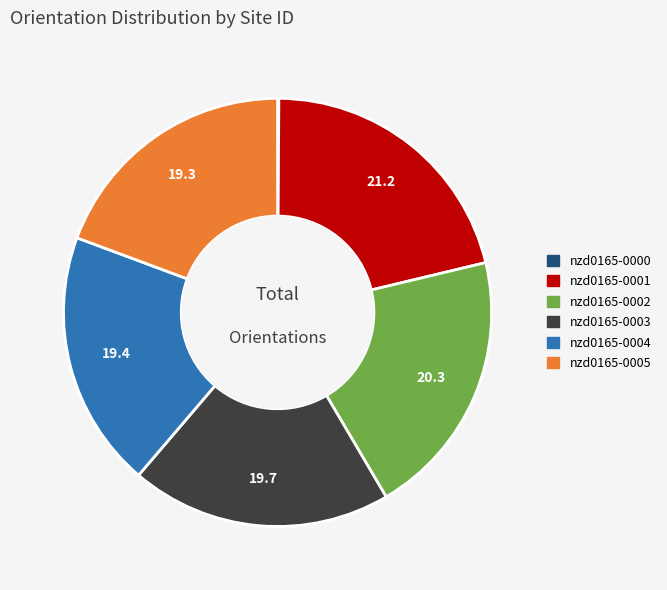

Which category has the biggest portion of the pie?

nzd0165-0001